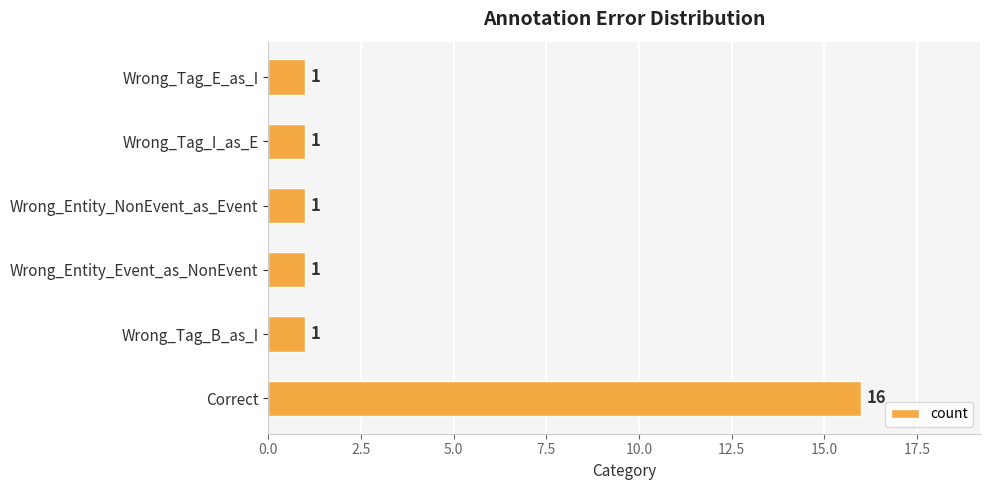

What is the greatest value displayed?

16